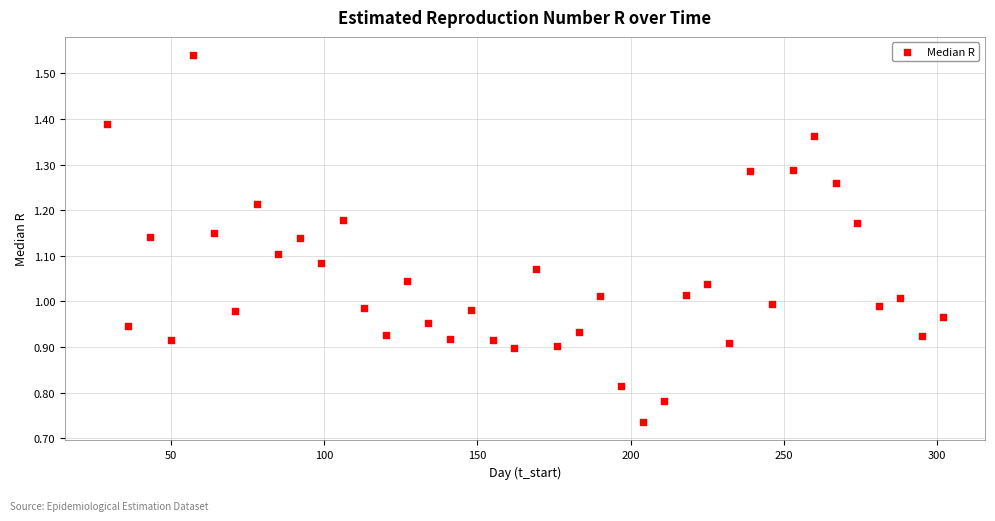

What is the range of X values (max minus min)?

273.0